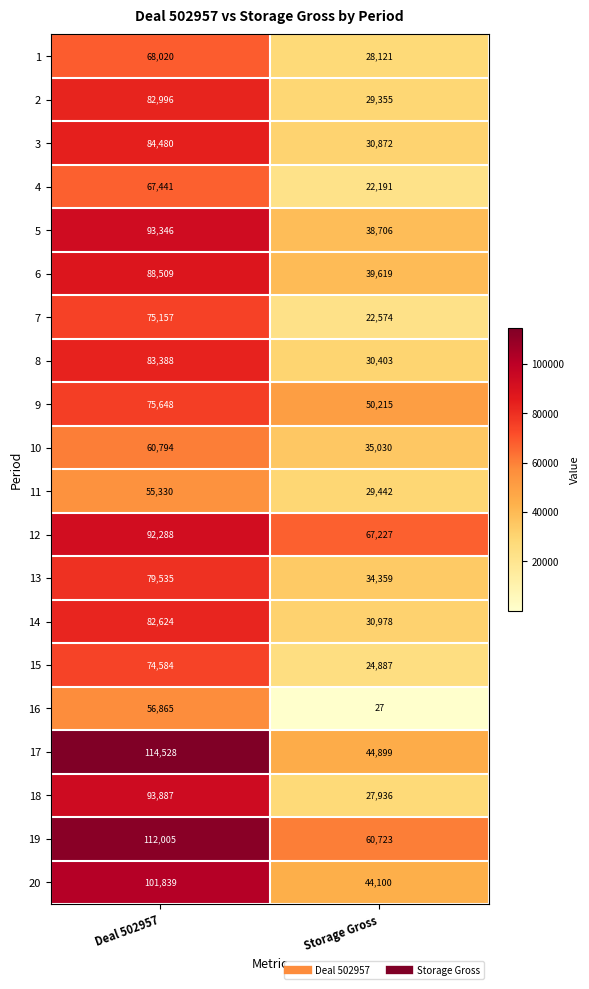

What is the highest value of the 13 series?

79535